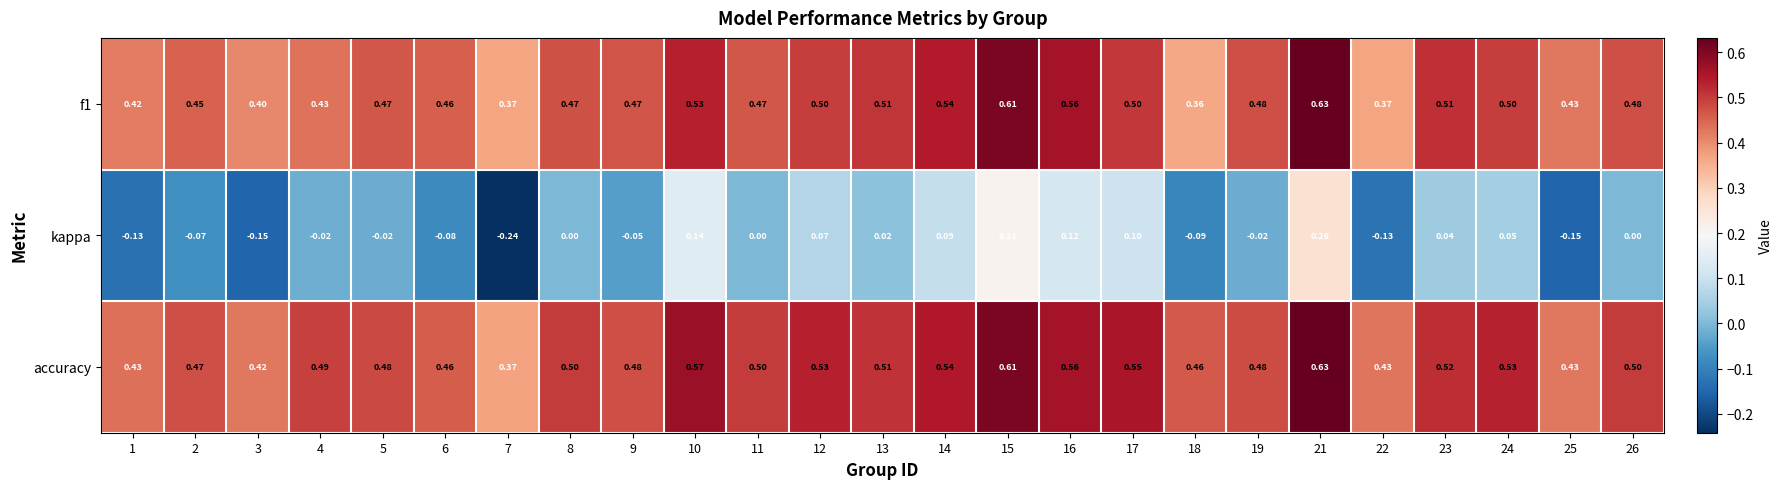

Which series has the largest total across all categories?

accuracy